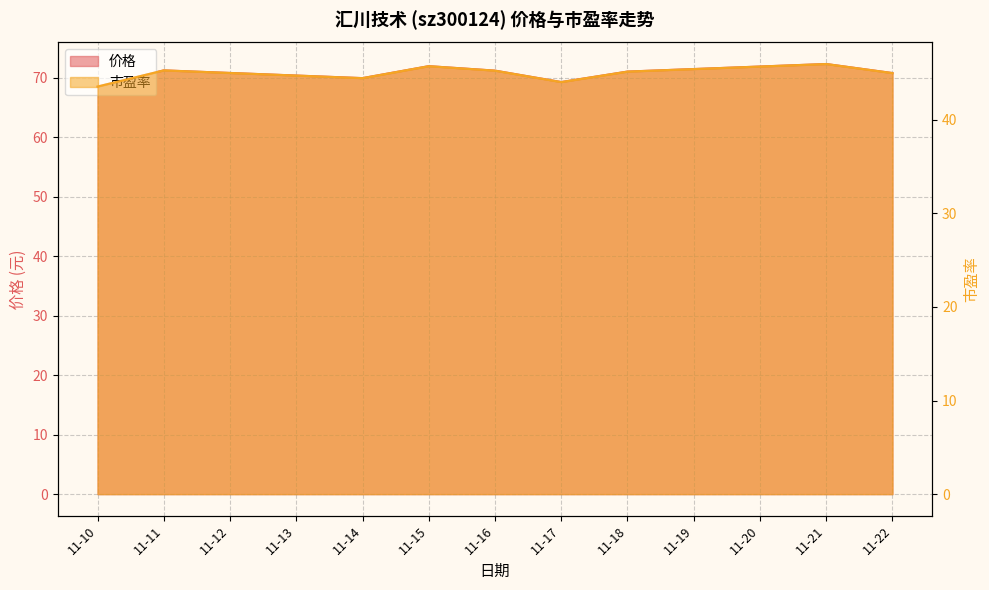

True or false: 价格 and 市盈率 cross at least once.

False